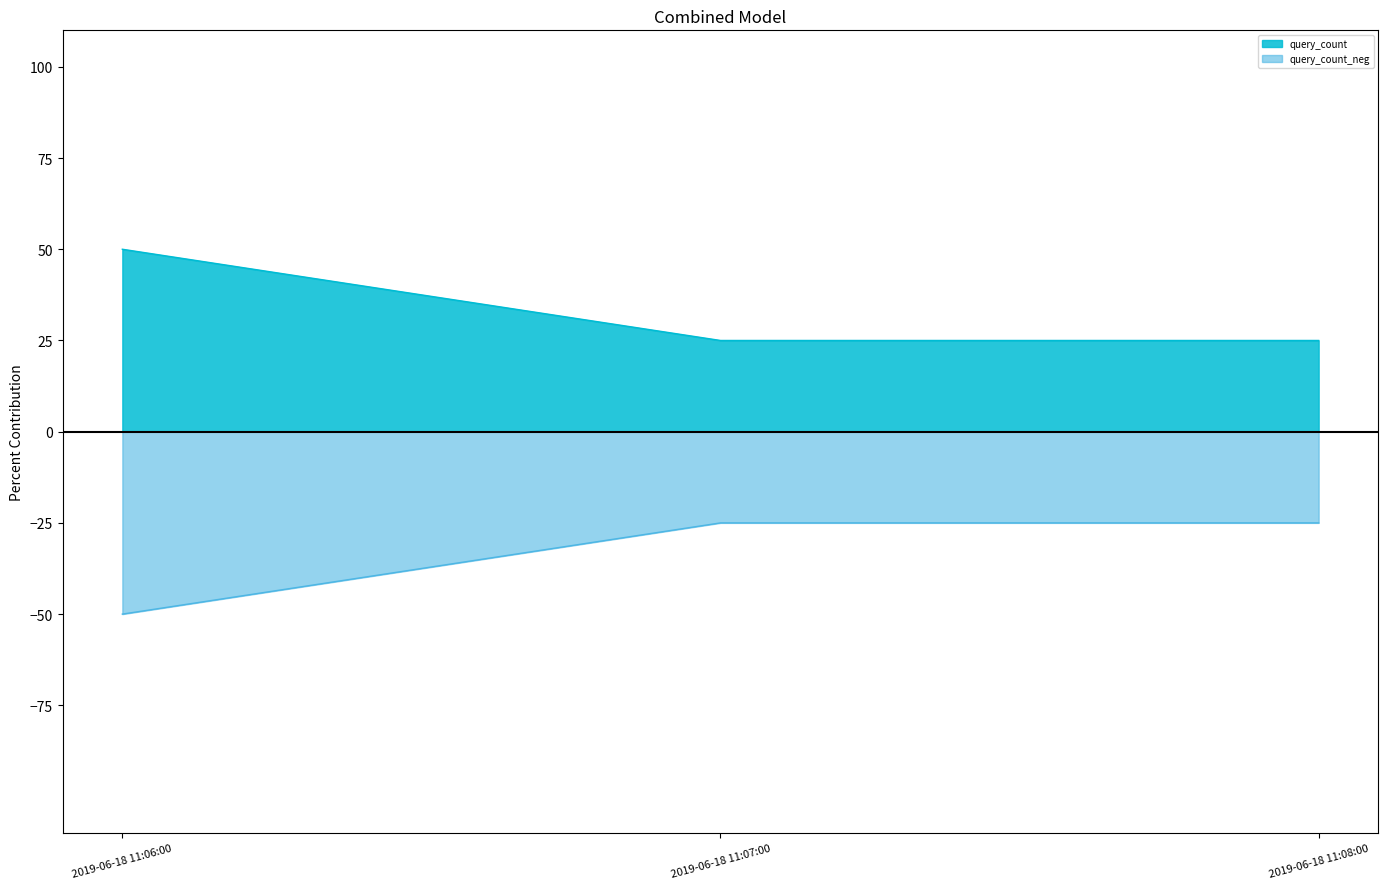

What position from the right is 2019-06-18 11:06:00?

3